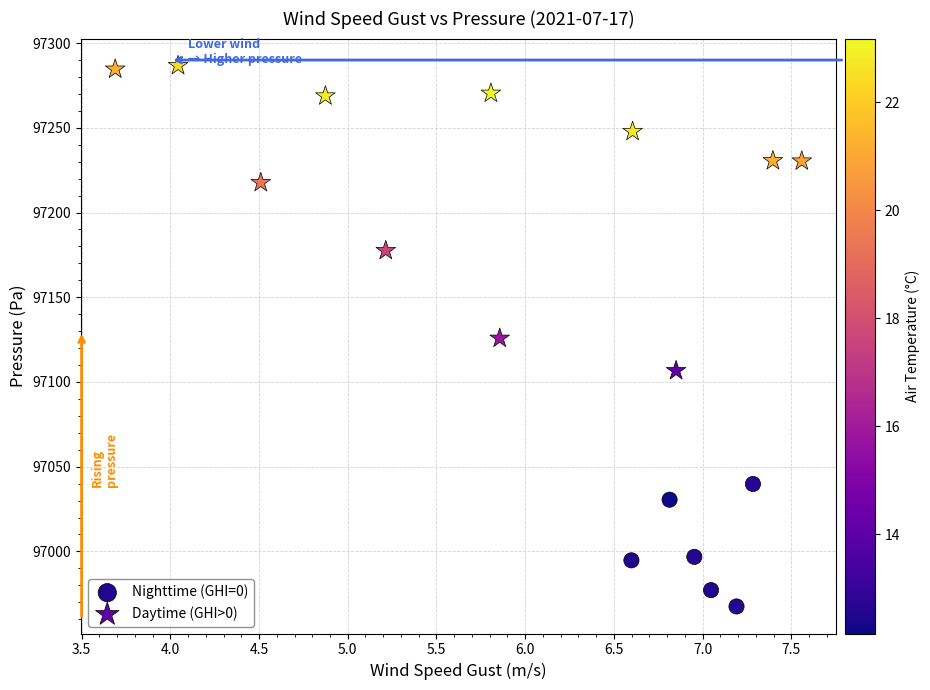

Which series has the largest Y range (max minus min)?

Daytime (GHI>0)